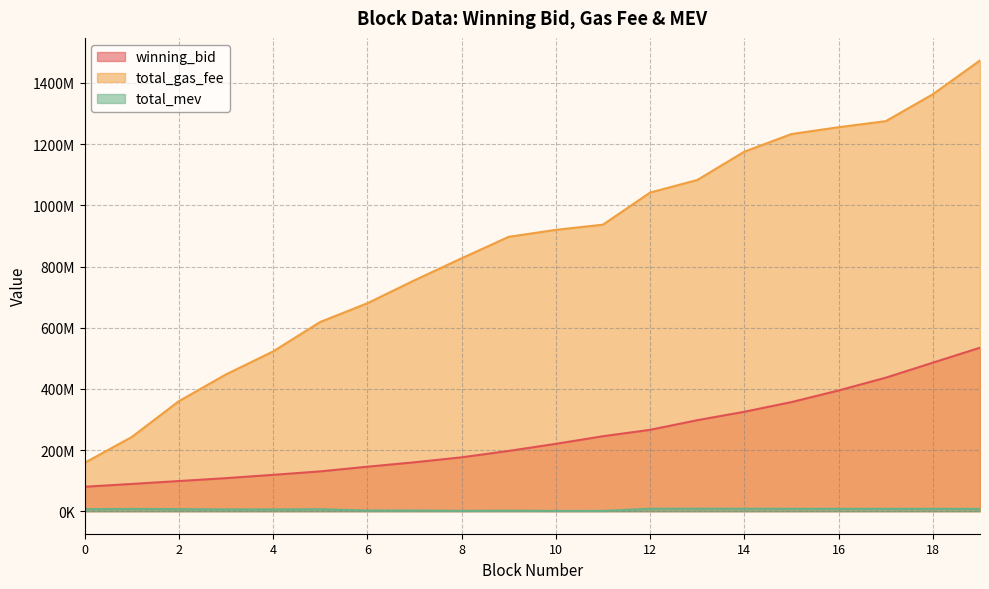

True or false: total_mev and winning_bid intersect in this chart.

False